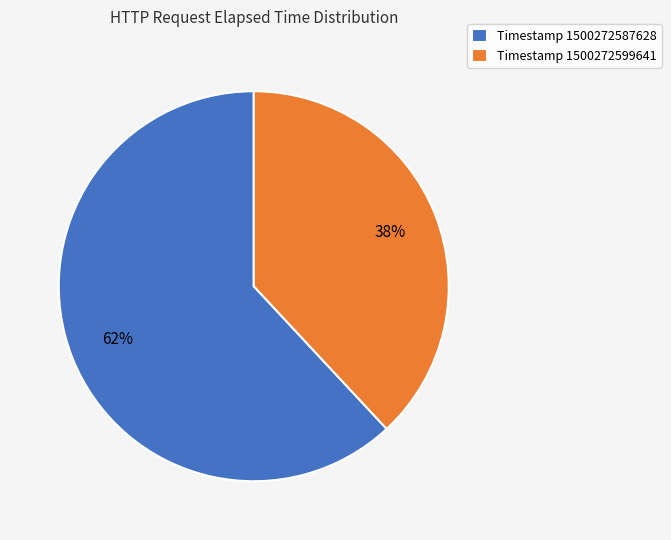

The Timestamp 1500272599641 slice represents 38% of the pie. True or false?

True